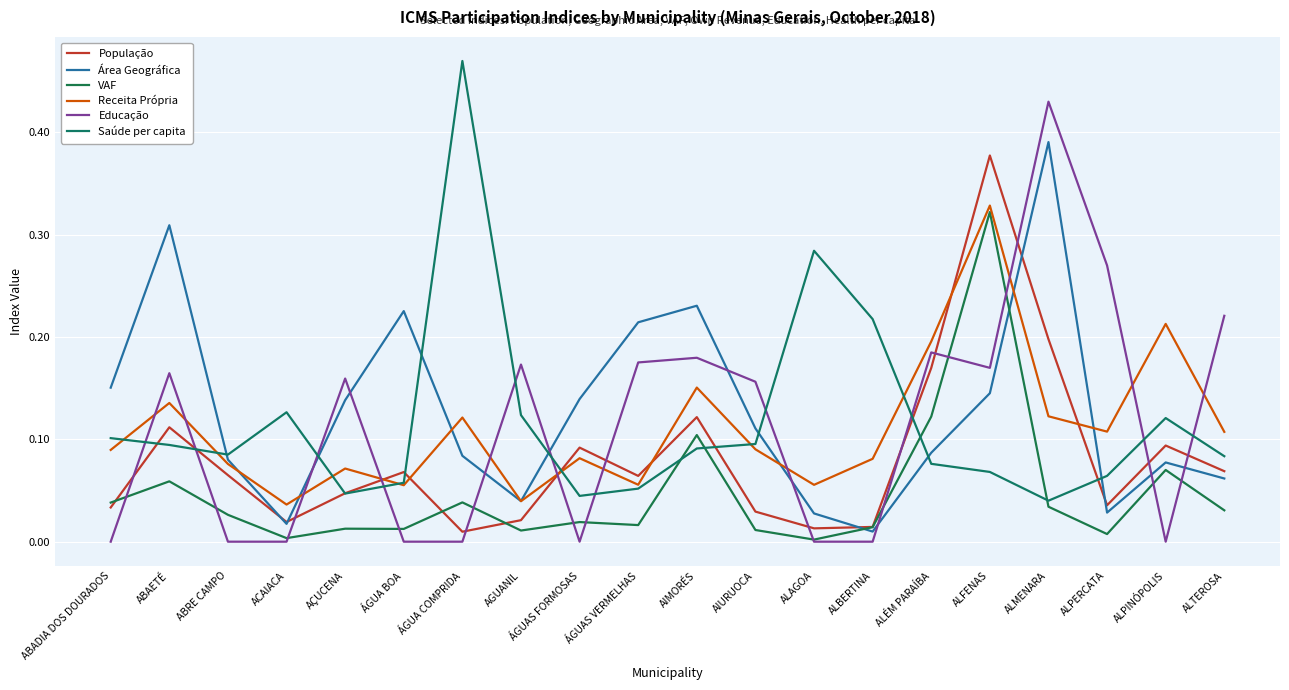

What are all the series names shown in the legend?

População, Área Geográfica, VAF, Receita Própria, Educação, Saúde per capita